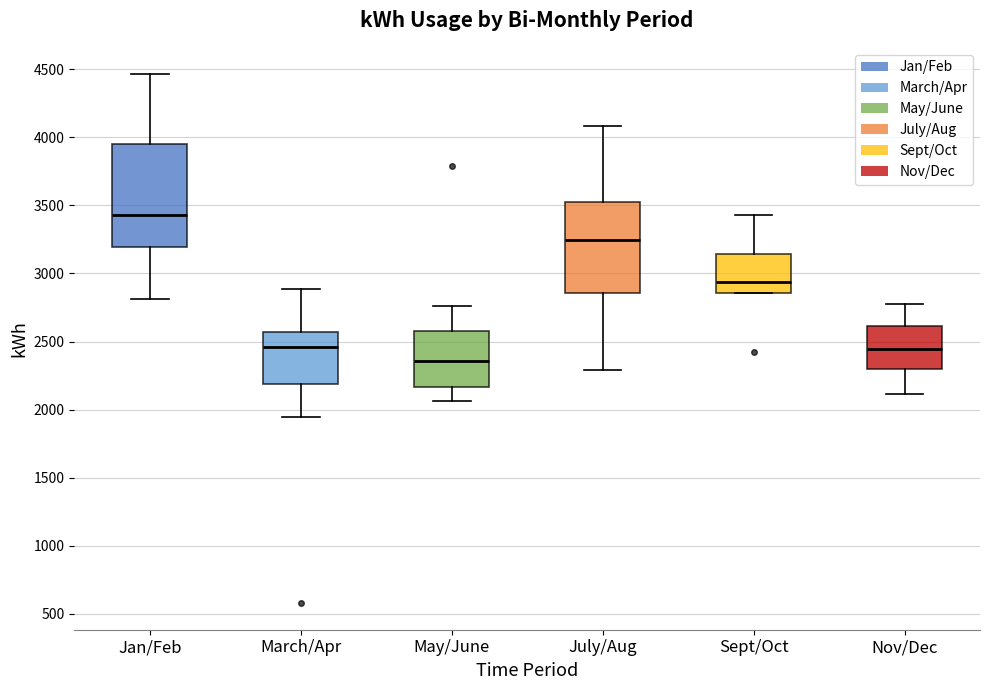

Comparing the boxes themselves (not the whiskers), which one is the tallest?

Jan/Feb